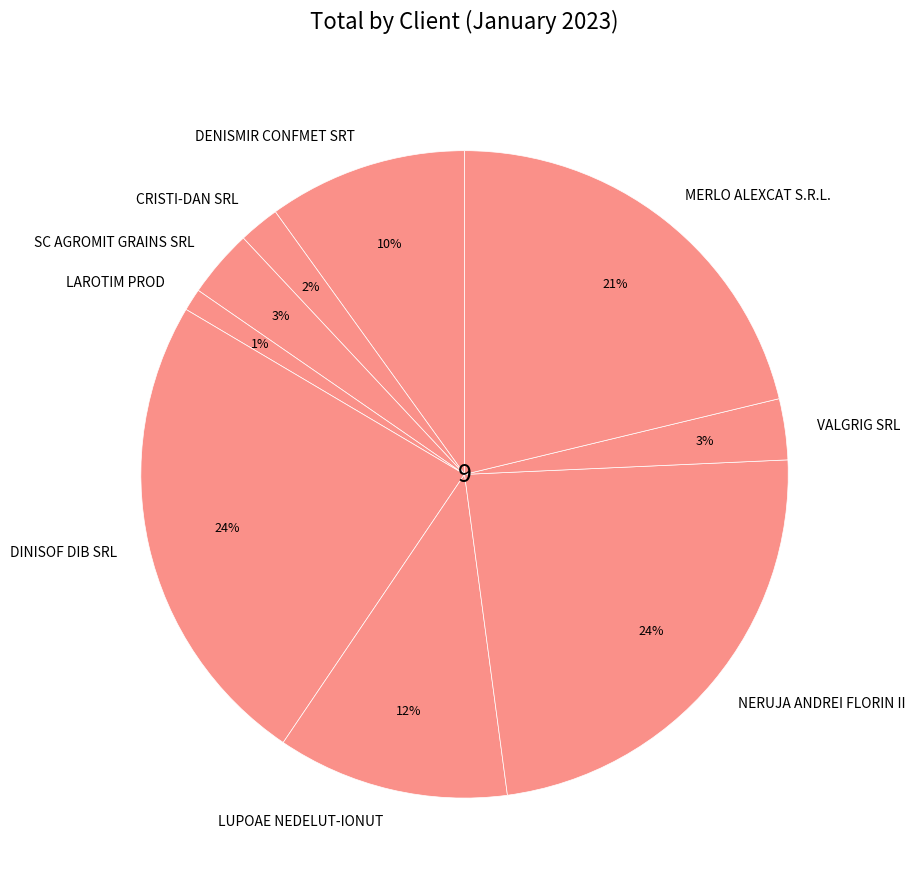

To the nearest percent, what is the difference between the largest and smallest slice percentages?

23%